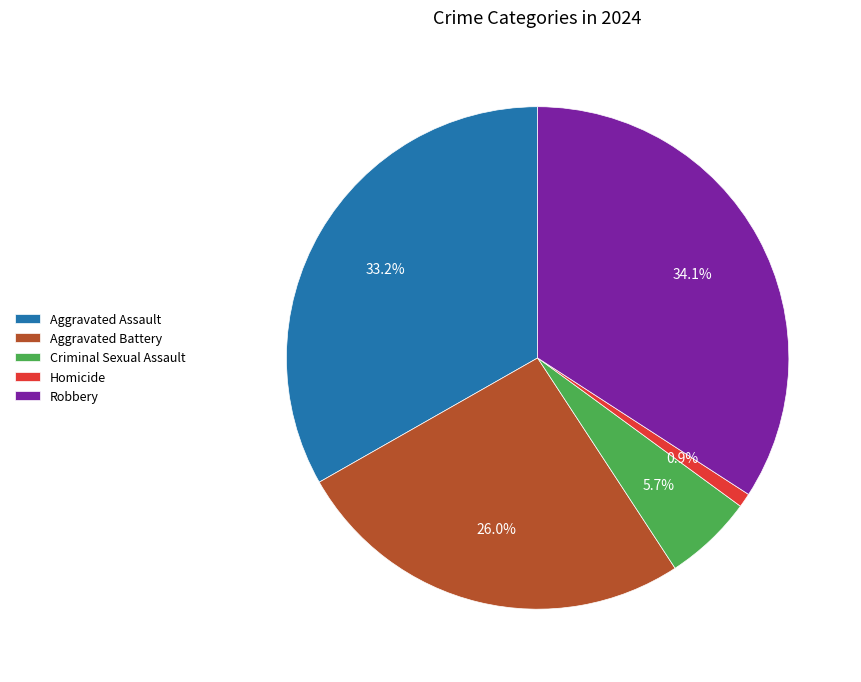

Between Aggravated Assault and Robbery, which is larger?

Robbery